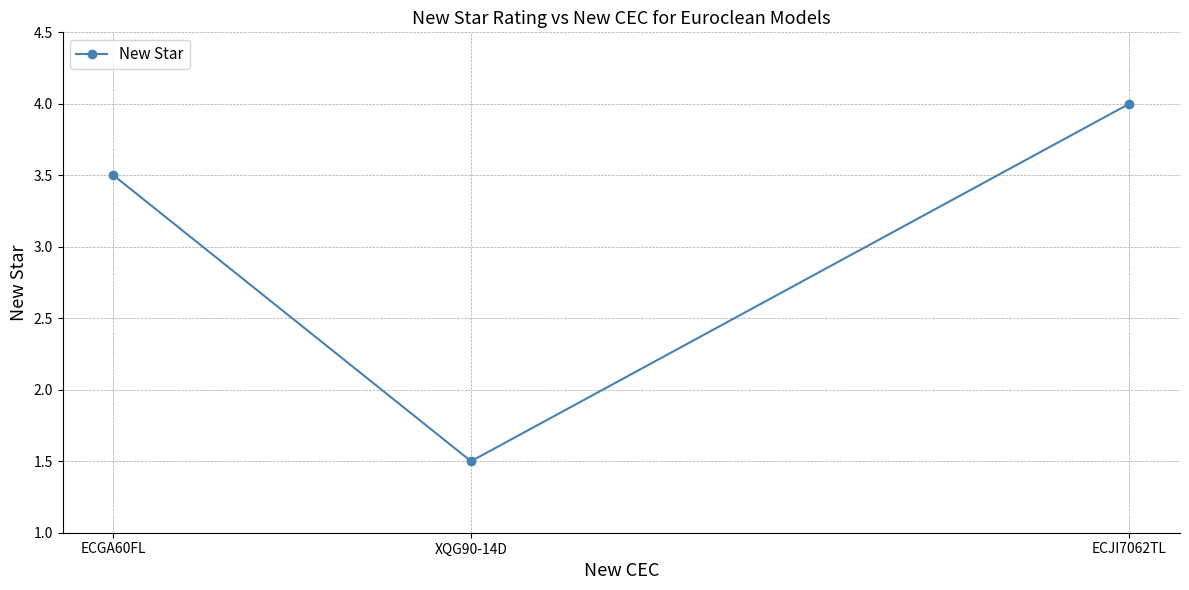

Which category has the highest value across all series?

ECJI7062TL